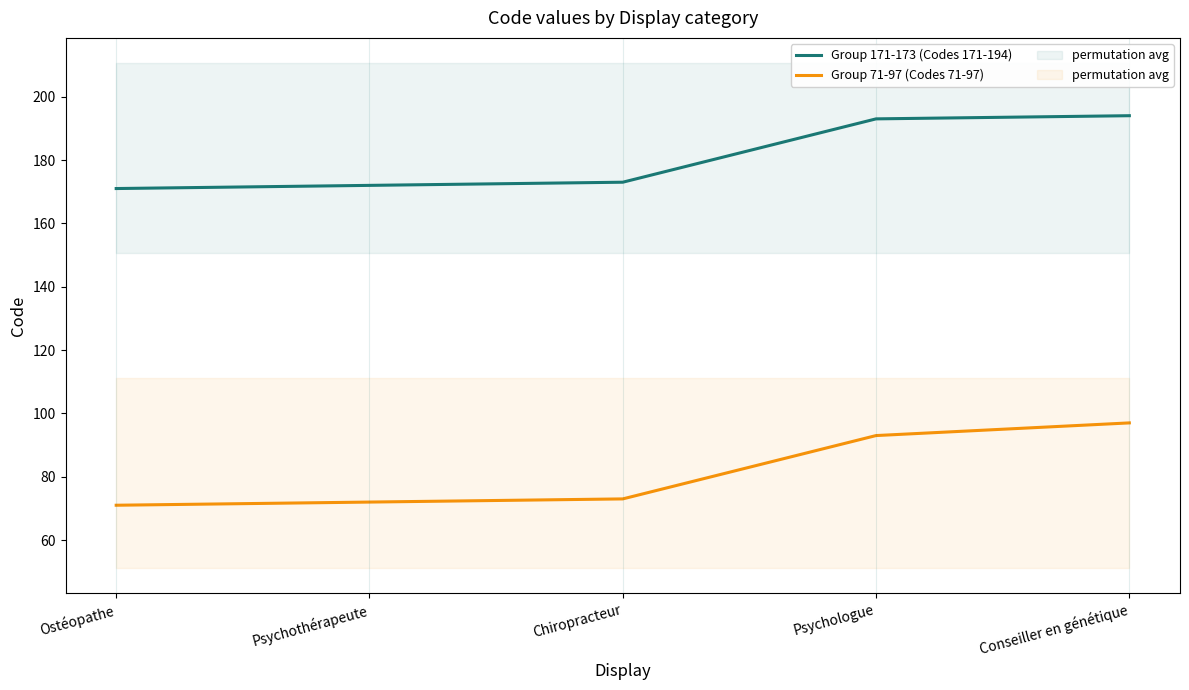

At which label does Group 71-97 (Codes 71-97) first exceed 73?

Psychologue